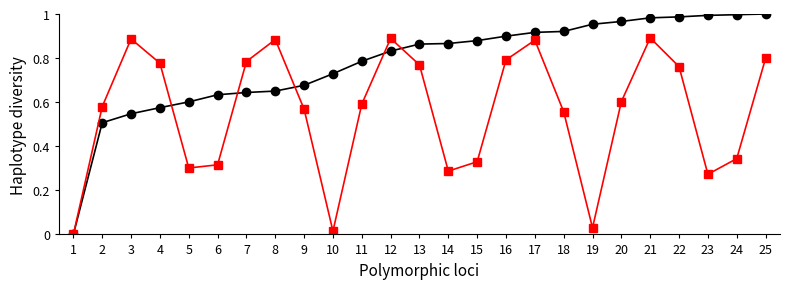

What is the total value across all series at 7?

1.4